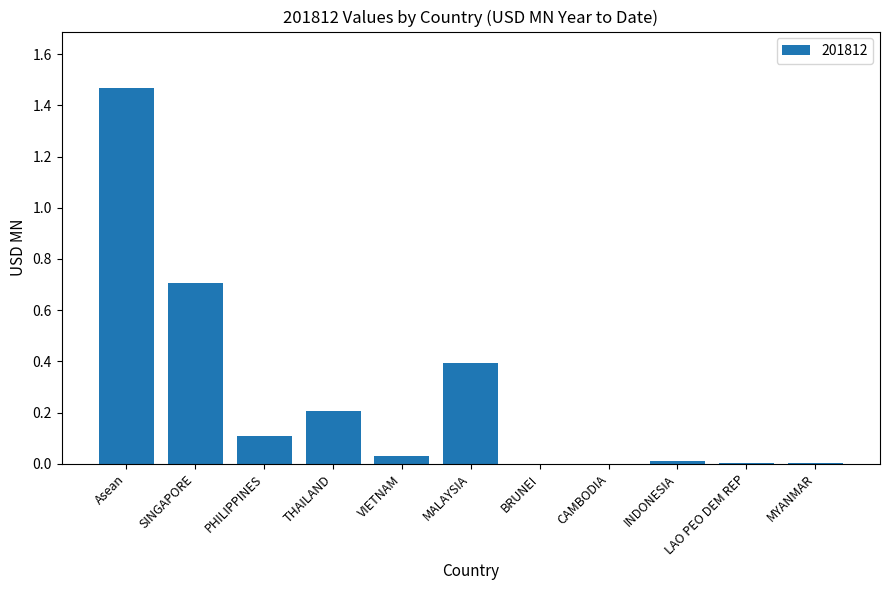

What is the sum of all values?

2.9